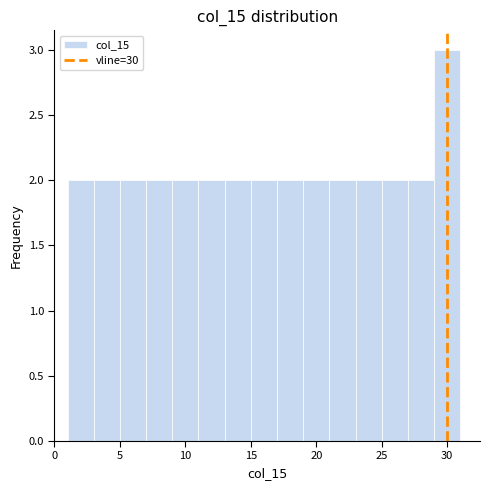

Over which range of the x-axis is the bar tallest?

29 to 31